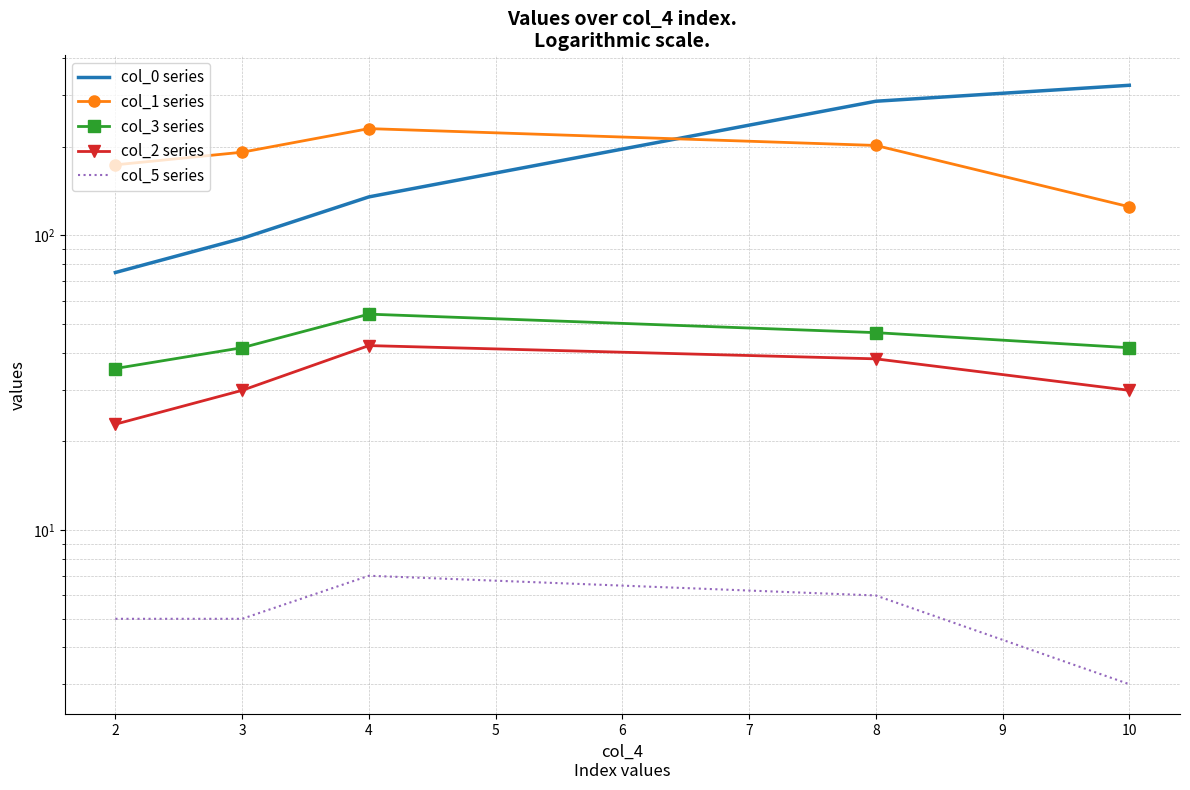

Reading right to left, extract all data points from this chart.

col_0 series: 323.4	285.5	135.2	97.8	74.9
col_1 series: 125.1	202.1	230.5	191.7	173.7
col_3 series: 41.6	46.8	54.1	41.6	35.4
col_2 series: 29.8	38.1	42.3	29.8	22.9
col_5 series: 3.0	6.0	7.0	5.0	5.0